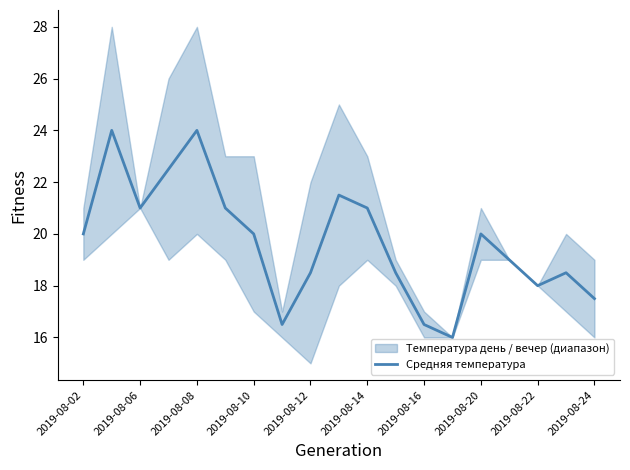

What is the minimum value for Средняя температура?

16.0